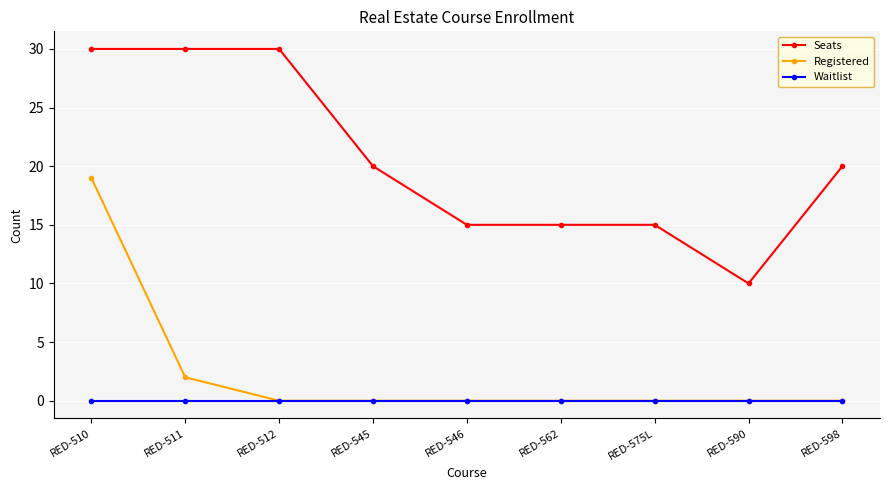

Reading right to left, list all the values displayed in this chart.

Seats: 20	10	15	15	15	20	30	30	30
Registered: 0	0	0	0	0	0	0	2	19
Waitlist: 0	0	0	0	0	0	0	0	0